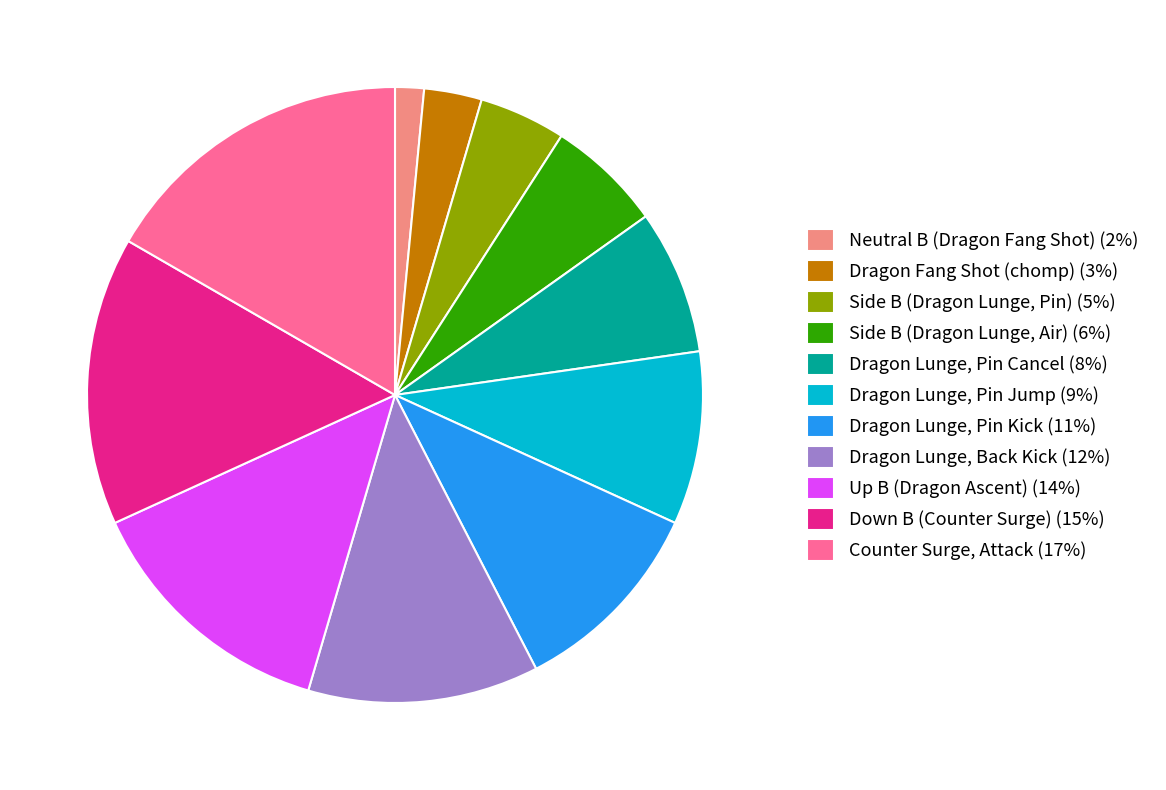

Combined, do Side B (Dragon Lunge, Air) (6%) and Side B (Dragon Lunge, Pin) (5%) account for over 50%?

No